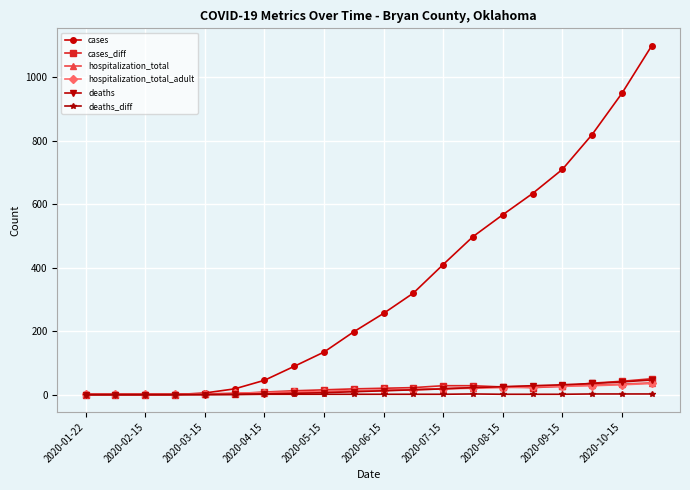

Which series has the widest spread of values?

cases